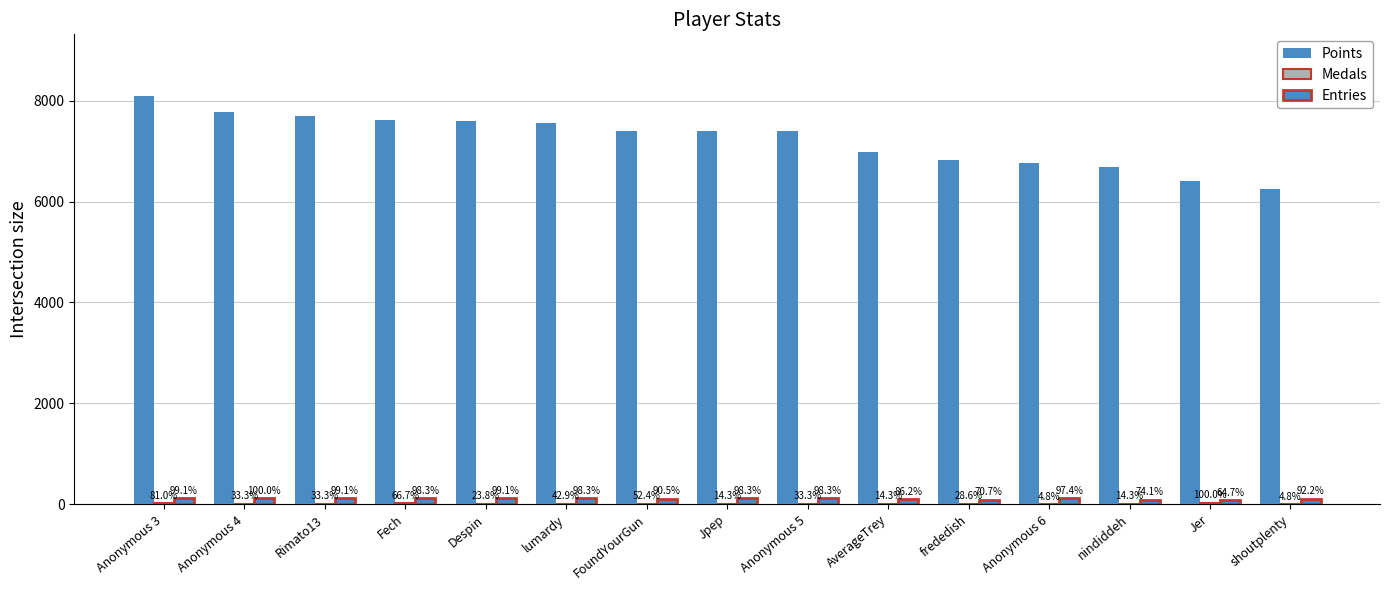

Rank the categories by Medals value from highest to lowest.

Jer, Anonymous 3, Fech, FoundYourGun, lumardy, Anonymous 4, Rimato13, Anonymous 5, frededish, Despin, Jpep, AverageTrey, nindiddeh, Anonymous 6, shoutplenty